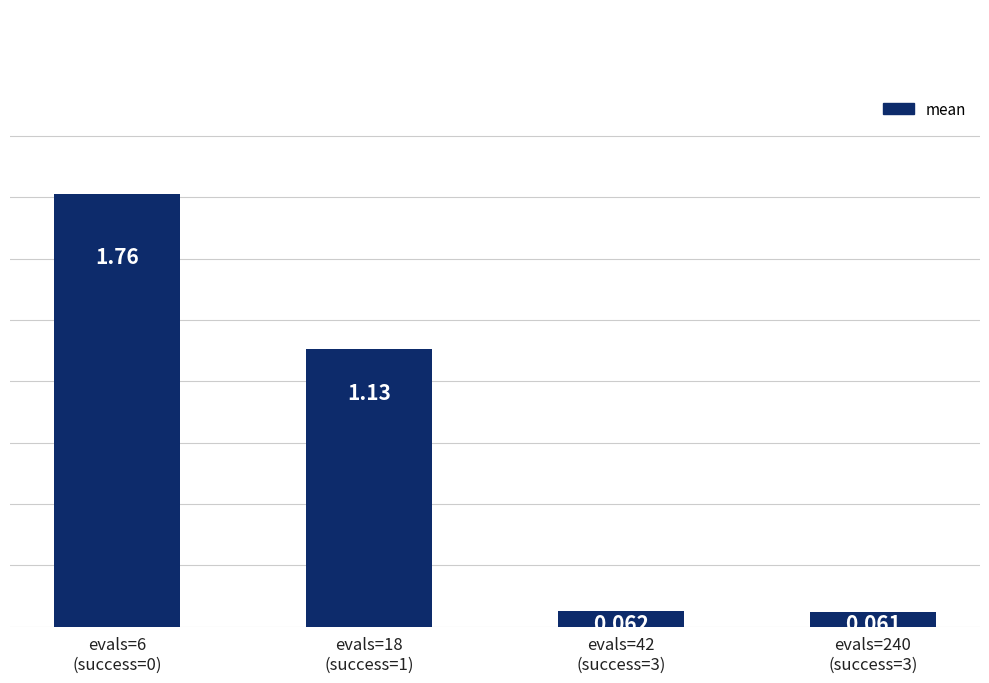

The value at evals=18
(success=1) is 1.1. True or false?

True